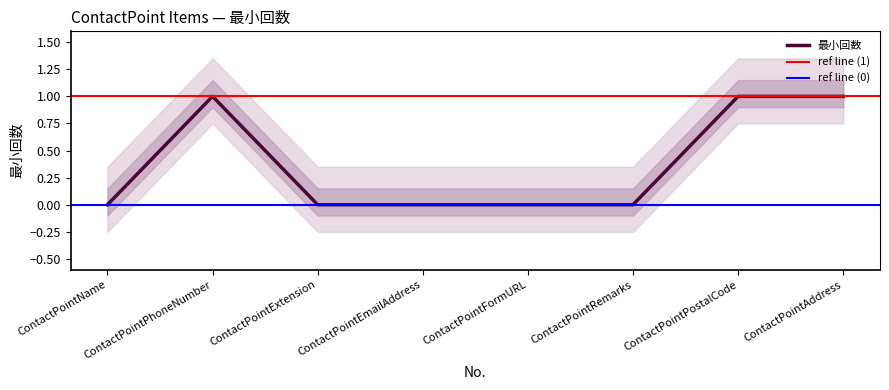

The value of 最小回数 at ContactPointPhoneNumber is 1. True or false?

True